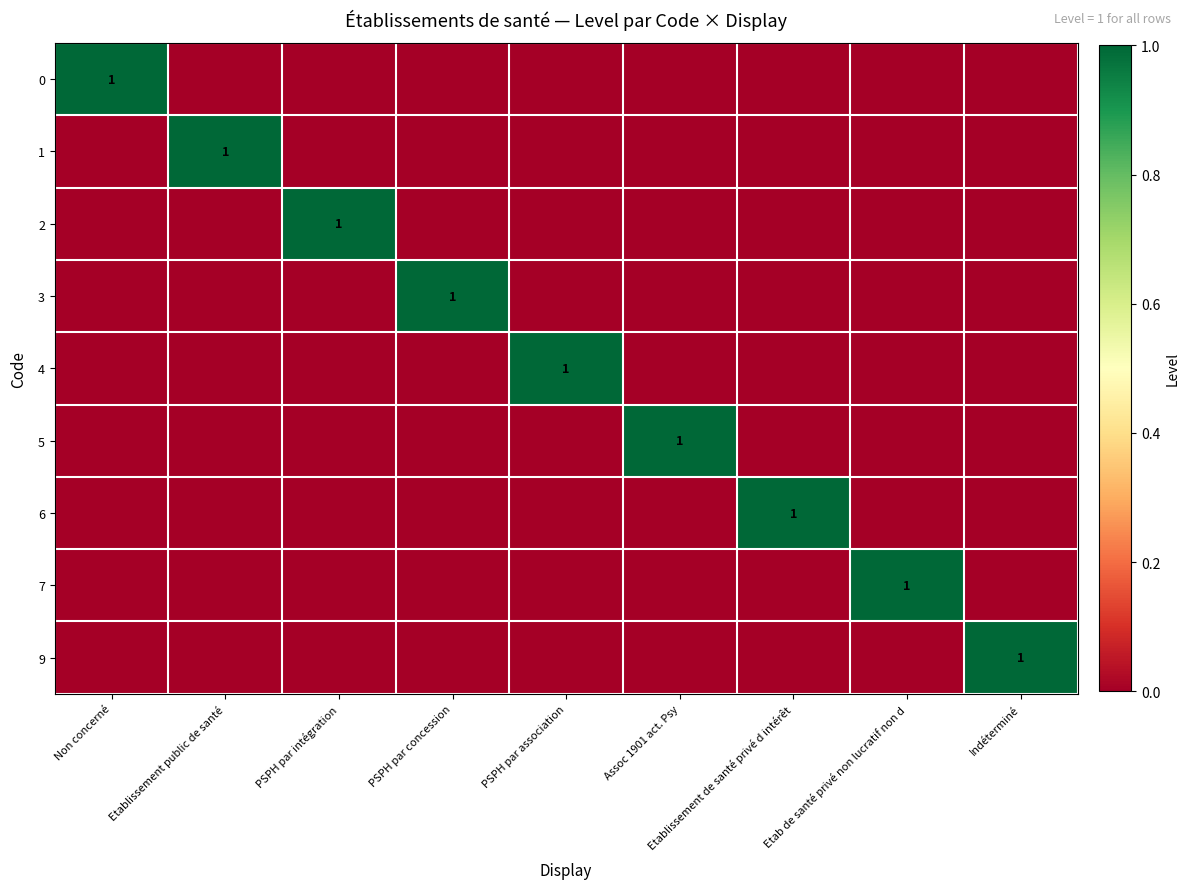

At which category is the sum across all series the highest?

Non concerné